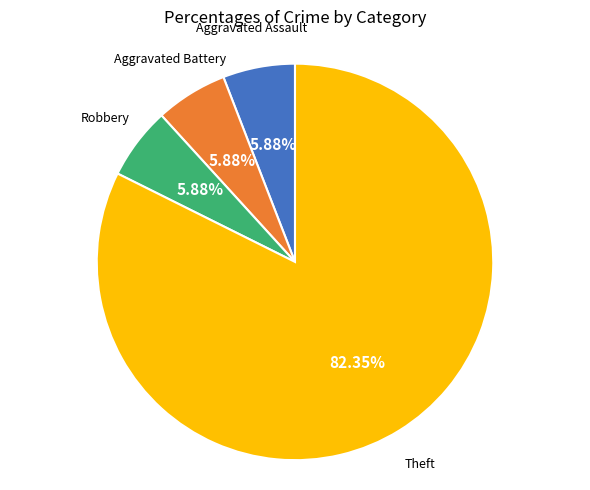

Is there any slice that represents more than half of the pie?

Yes